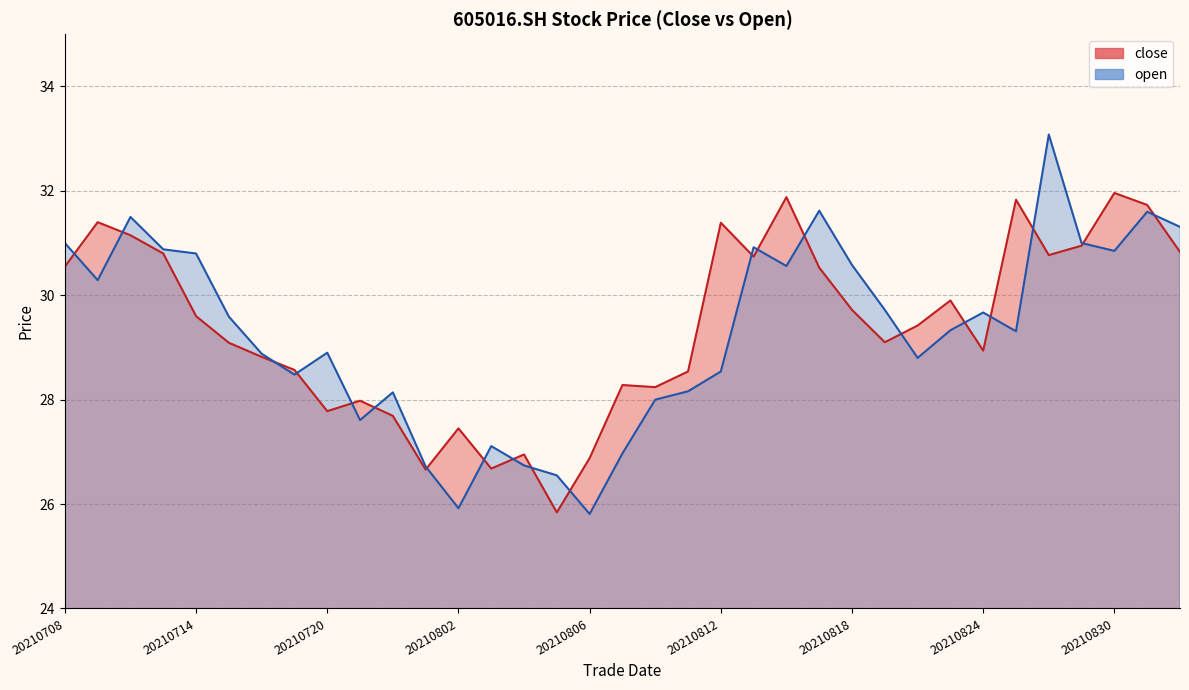

After their last crossing, which series has the higher values: close or open?

open